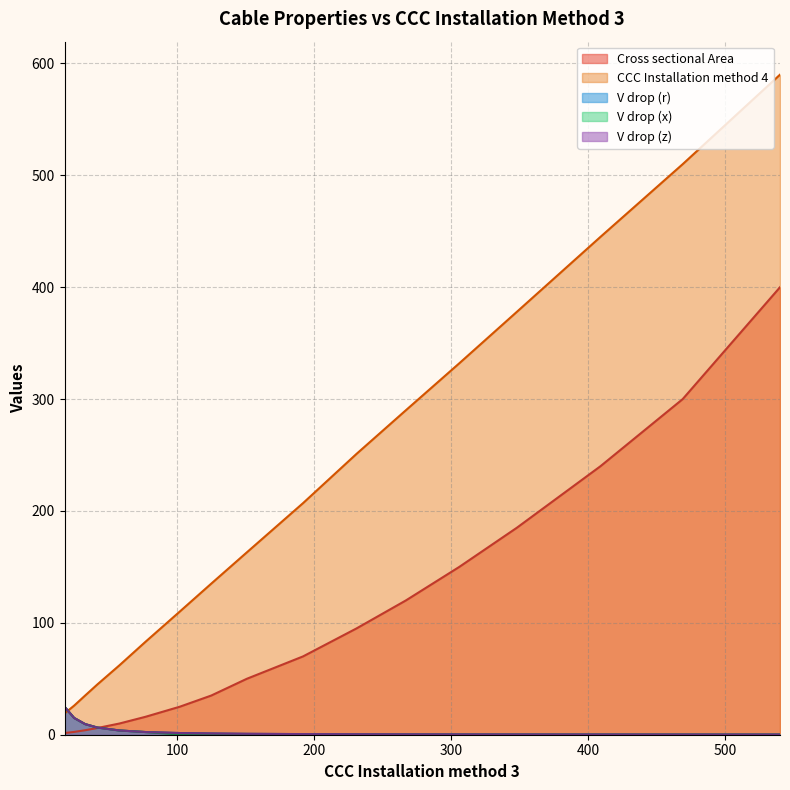

The Cross sectional Area series shows 6.0 at 42. True or false?

True